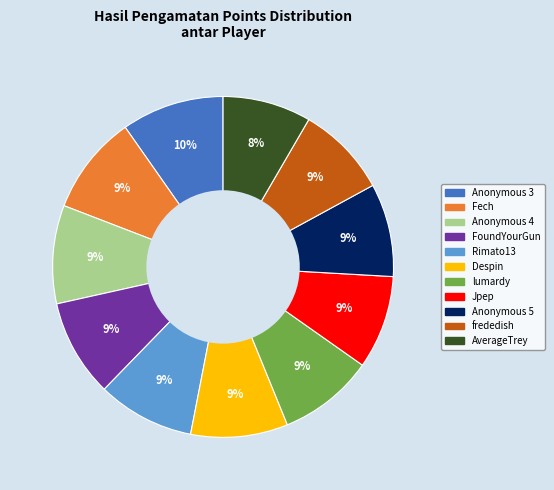

Does Anonymous 3 represent more than half of the total?

No